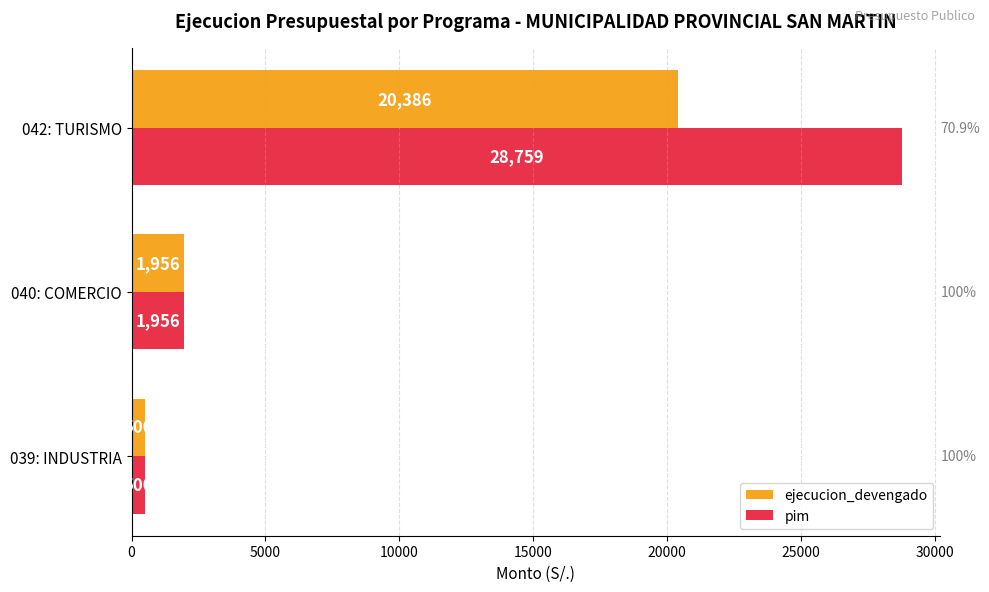

Which series has the largest range (max minus min)?

pim